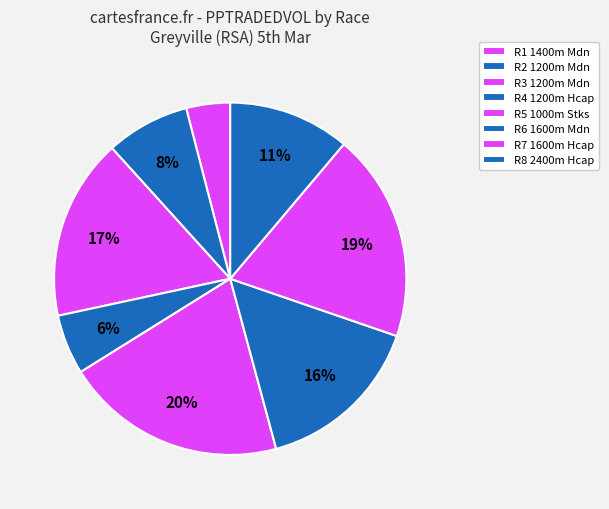

How many slices are in this pie chart?

8